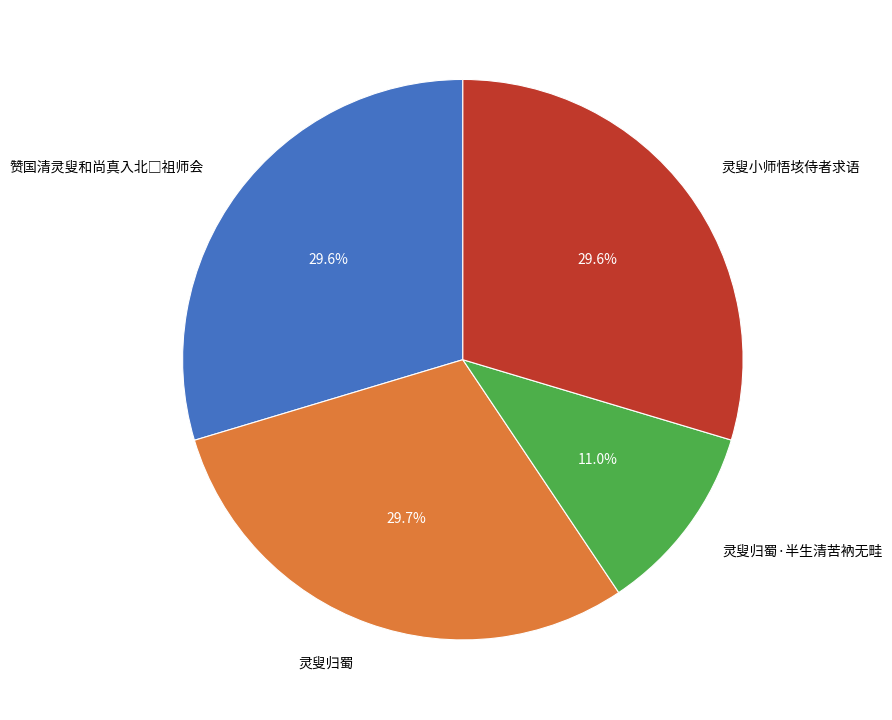

Which category has the smallest portion of the pie?

灵叟归蜀·半生清苦衲无畦